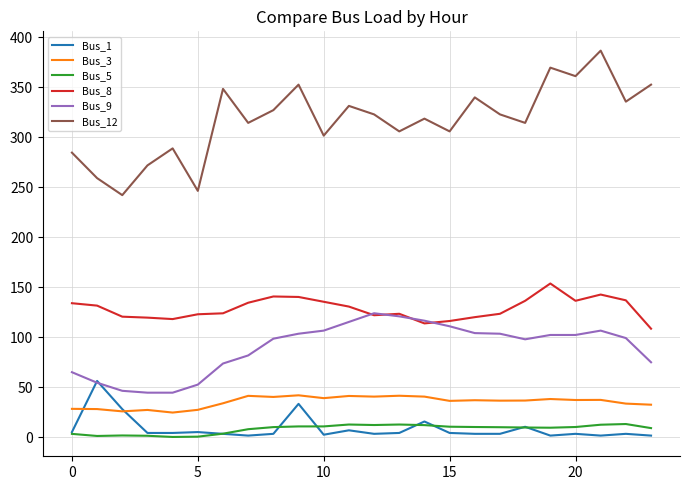

Which series has the largest total across all categories?

Bus_12